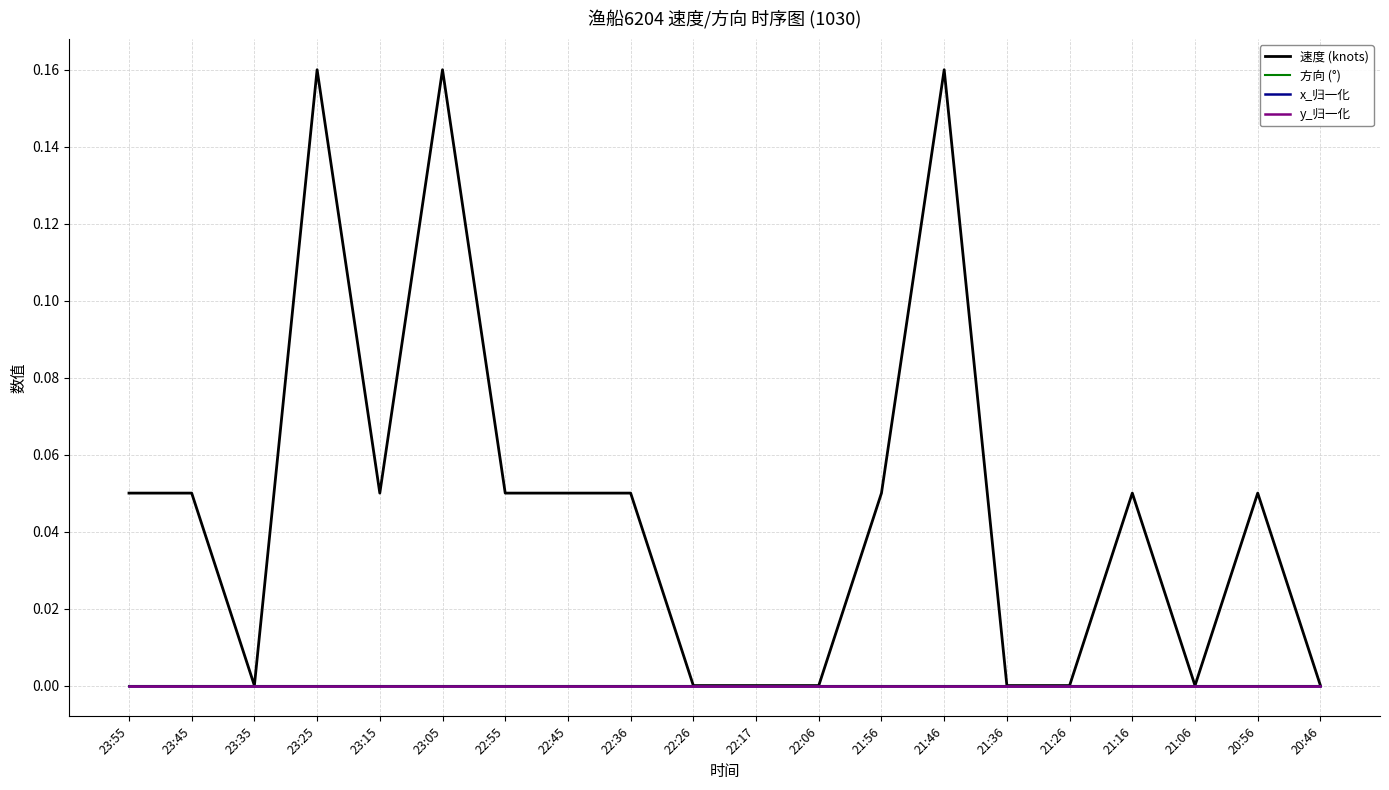

Does the chart have visible grid lines?

Yes